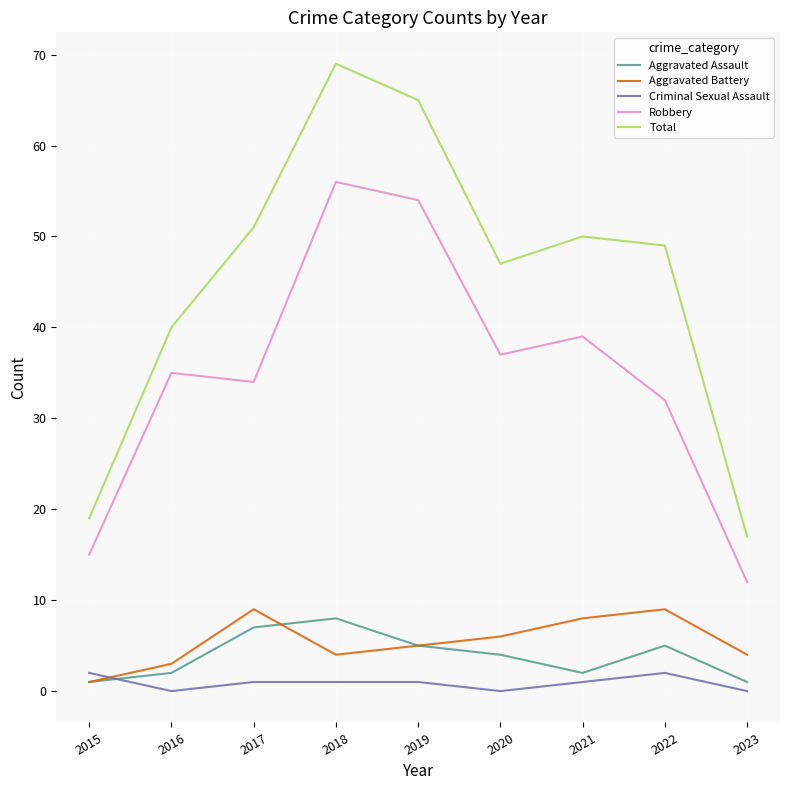

True or false: Aggravated Assault and Robbery cross at least once.

False